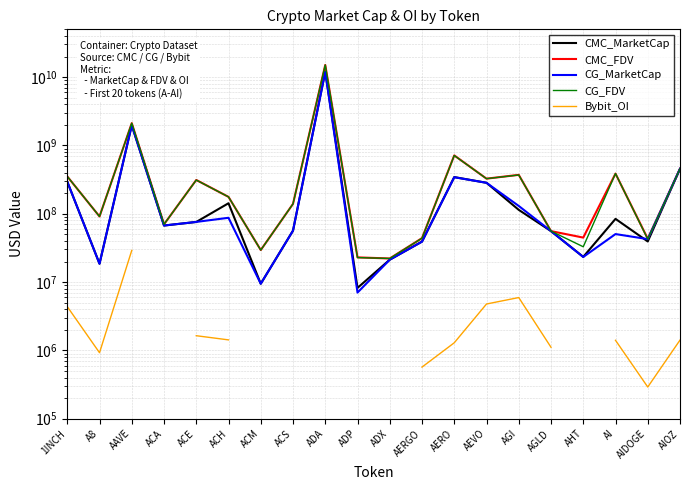

What is the greatest value displayed?

15060698304.0